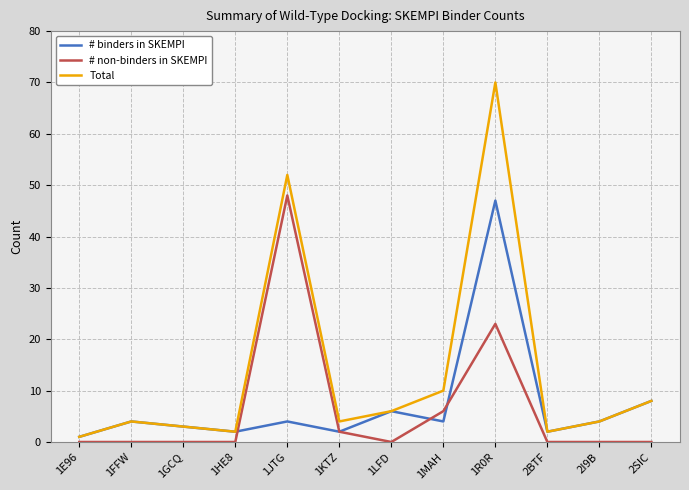

Which series has the widest spread of values?

Total